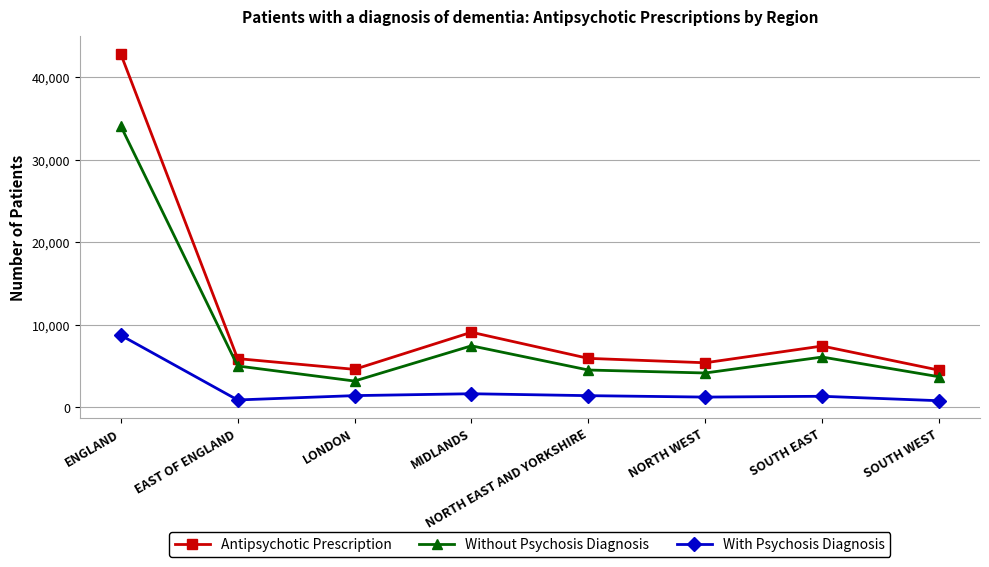

True or false: Antipsychotic Prescription has a value of 42849 at ENGLAND.

True